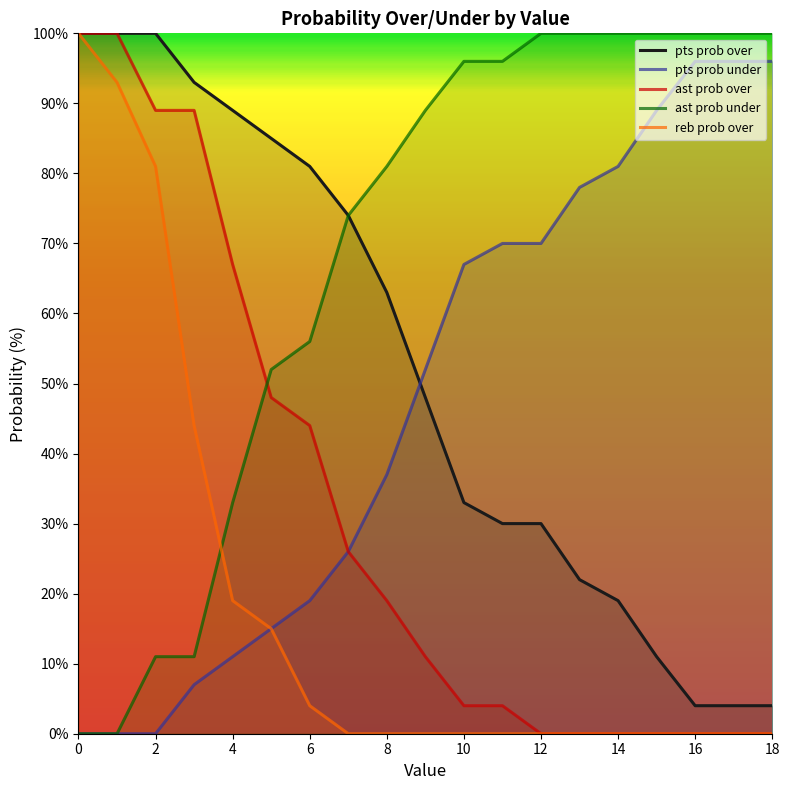

Does the chart have visible grid lines?

No